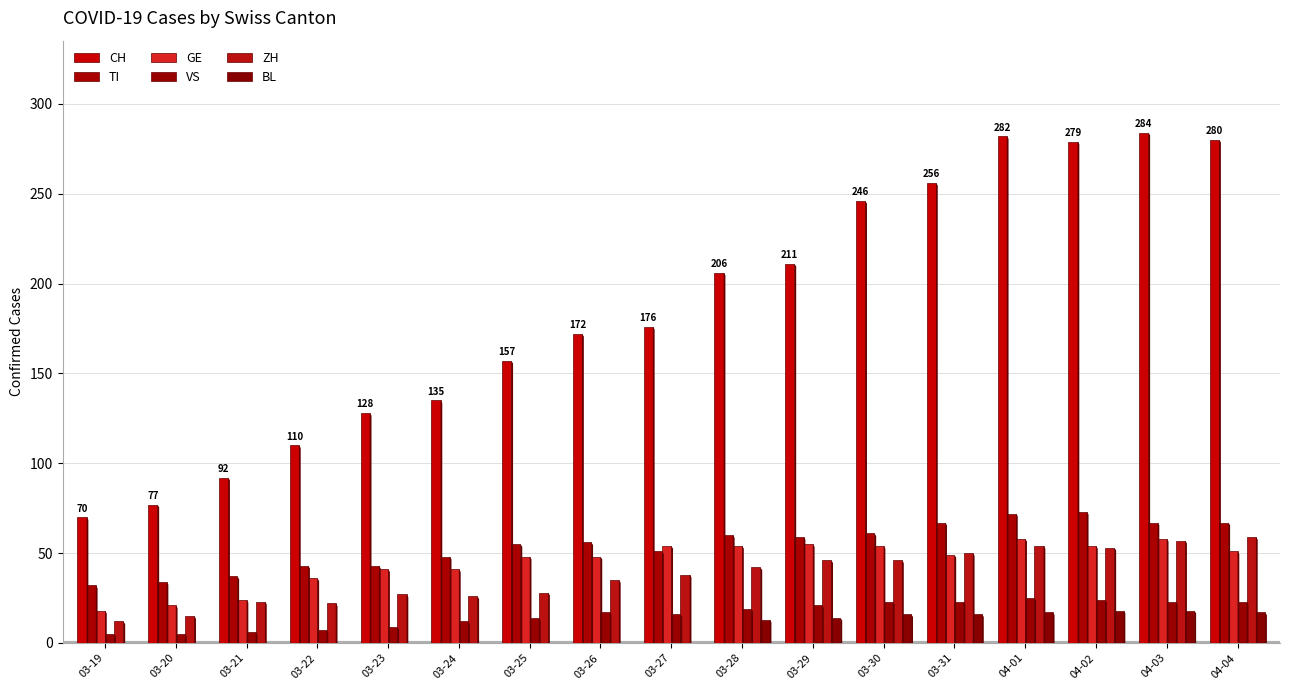

What is the difference between the highest and lowest values at 03-24?

135